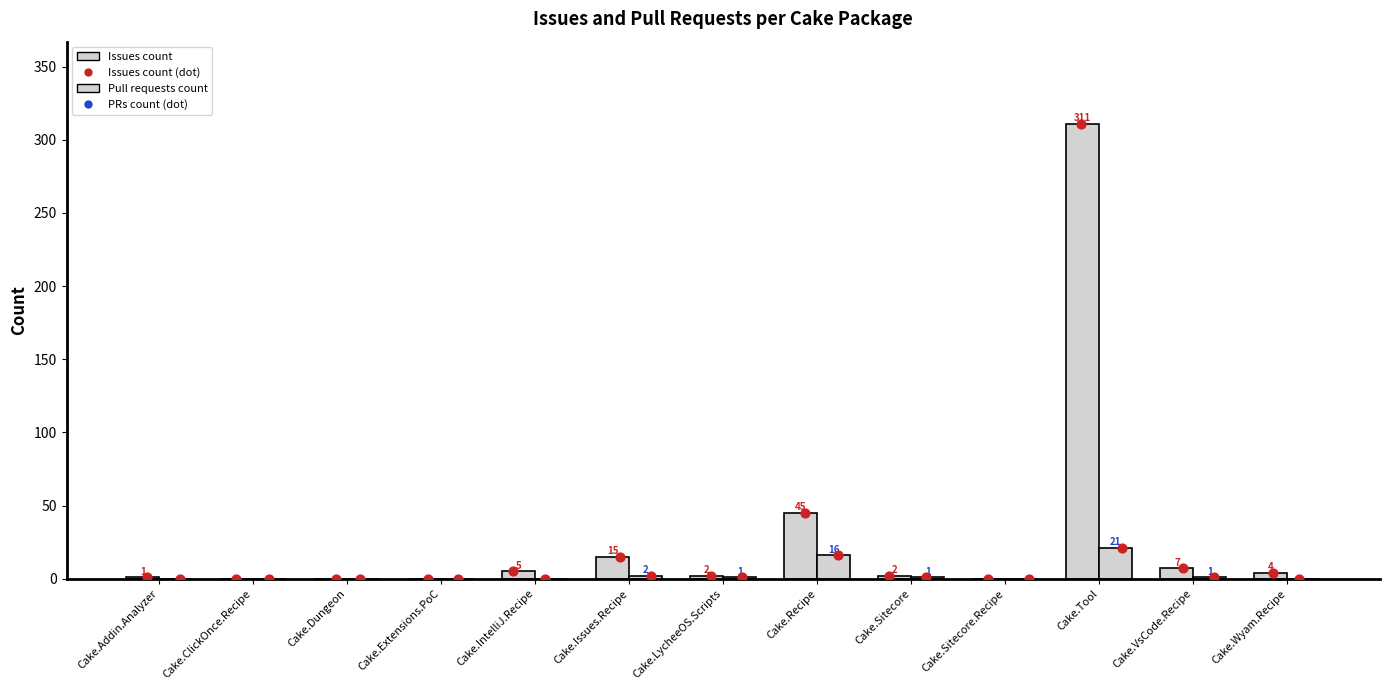

Which series contains the lowest Y value?

Issues count